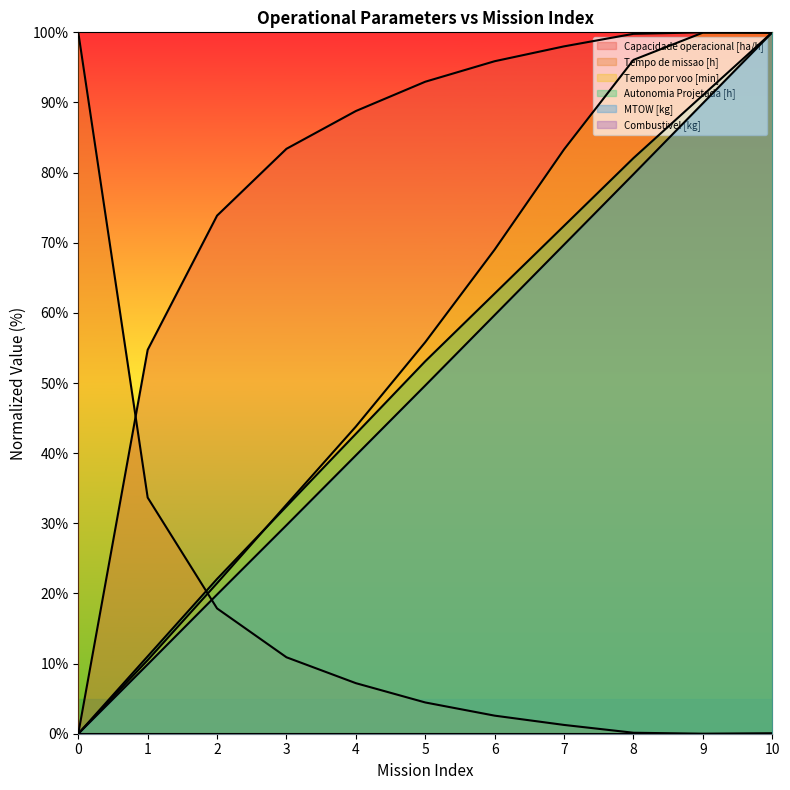

Reading right to left, list all the values displayed in this chart.

Capacidade operacional [ha/h]: 99.9	100.0	99.8	98.0	95.9	93.0	88.8	83.4	73.9	54.7	0.0
Tempo de missao [h]: 0.1	0.0	0.1	1.3	2.6	4.5	7.2	10.9	17.9	33.7	100.0
Tempo por voo [min]: 100.0	100.0	96.1	83.3	69.0	55.8	43.8	32.7	21.5	10.5	0.0
Autonomia Projetada [h]: 100.0	91.0	82.1	72.4	62.8	53.1	42.8	32.4	22.1	11.0	0.0
MTOW [kg]: 100.0	89.9	79.8	69.7	59.7	49.6	39.7	29.7	19.8	9.9	0.0